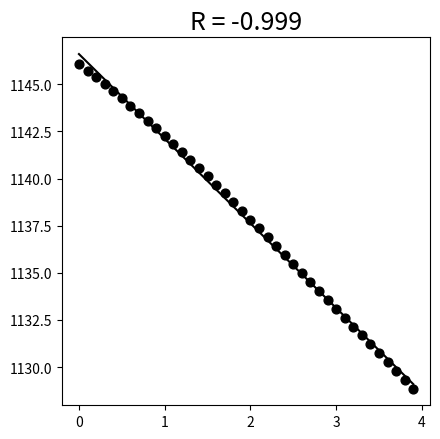

What is the range of X values (max minus min)?

3.9